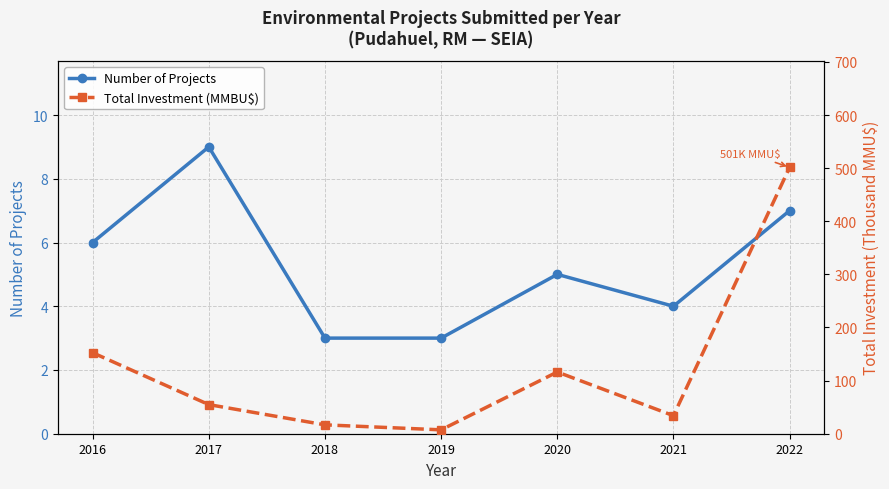

What is the value of the Total Investment (MMBU$) point at the 1st from the left?

152.5